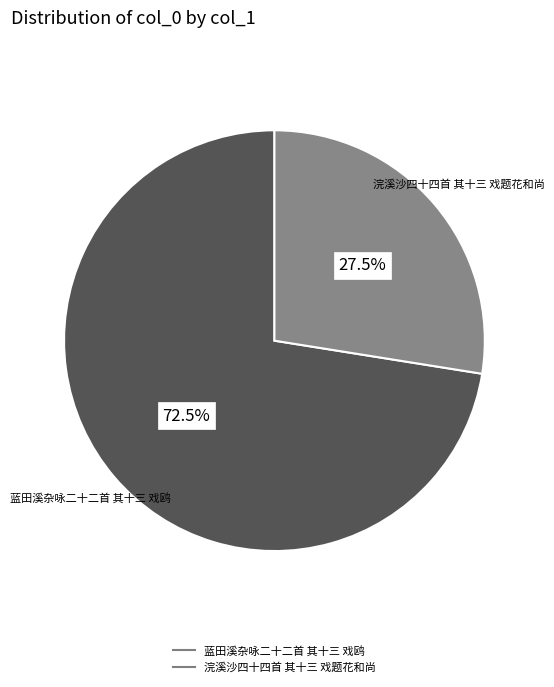

To the nearest percent, what is the difference between the 浣溪沙四十四首 其十三 戏题花和尚 and 蓝田溪杂咏二十二首 其十三 戏鸥 slice percentages?

45%